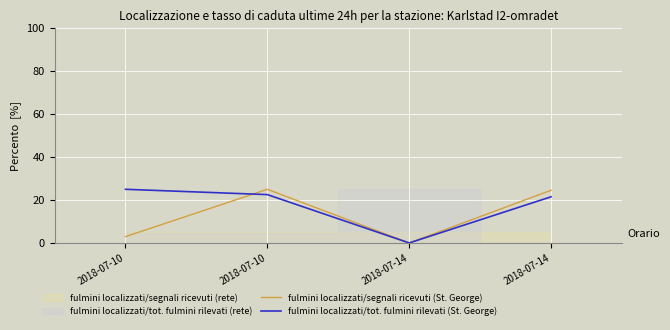

What is the average value of the fulmini localizzati/tot. fulmini rilevati (St. George) series?

17.3